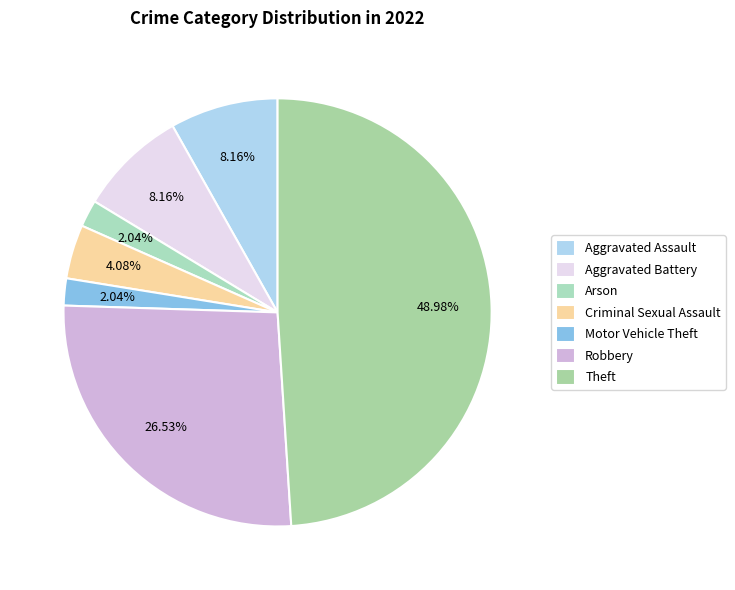

Is it true that Robbery is 18% of the pie?

False